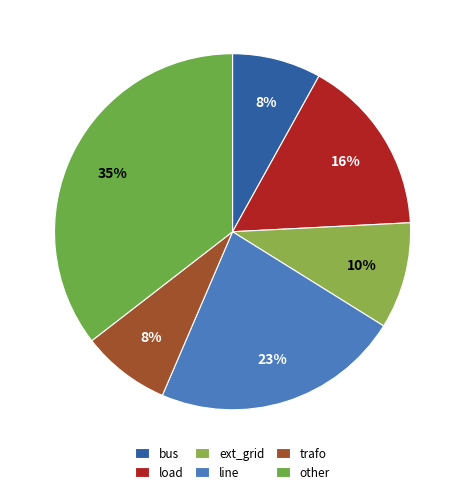

Is it true that load is 25% of the pie?

False